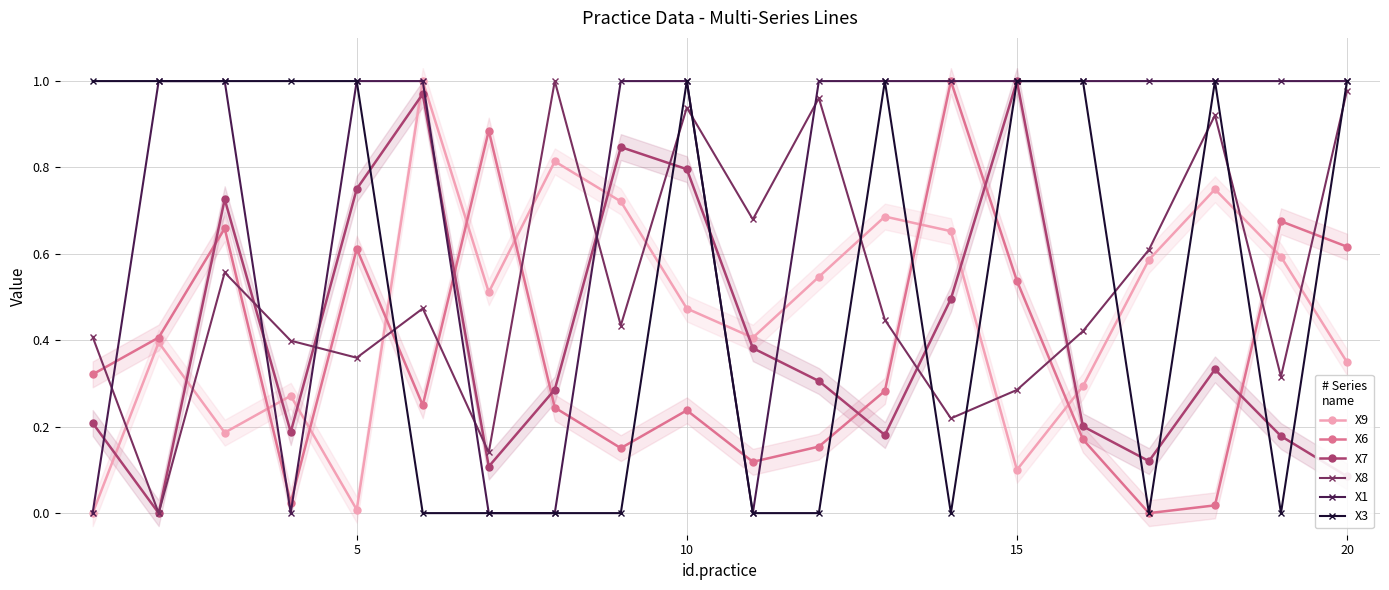

Is the value of X7 at 15 greater than the value of X3 at 10?

No